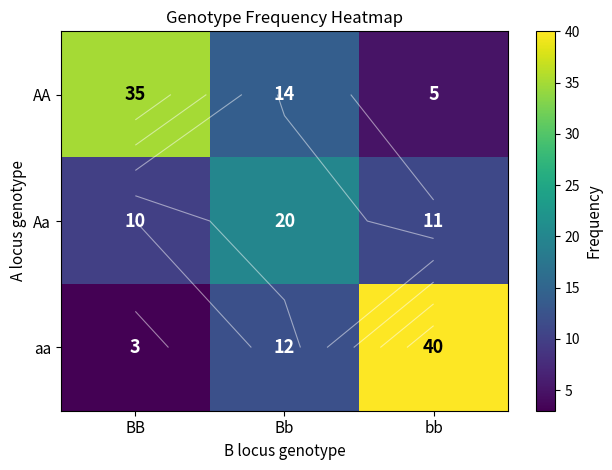

Which series has the largest total across all categories?

aa